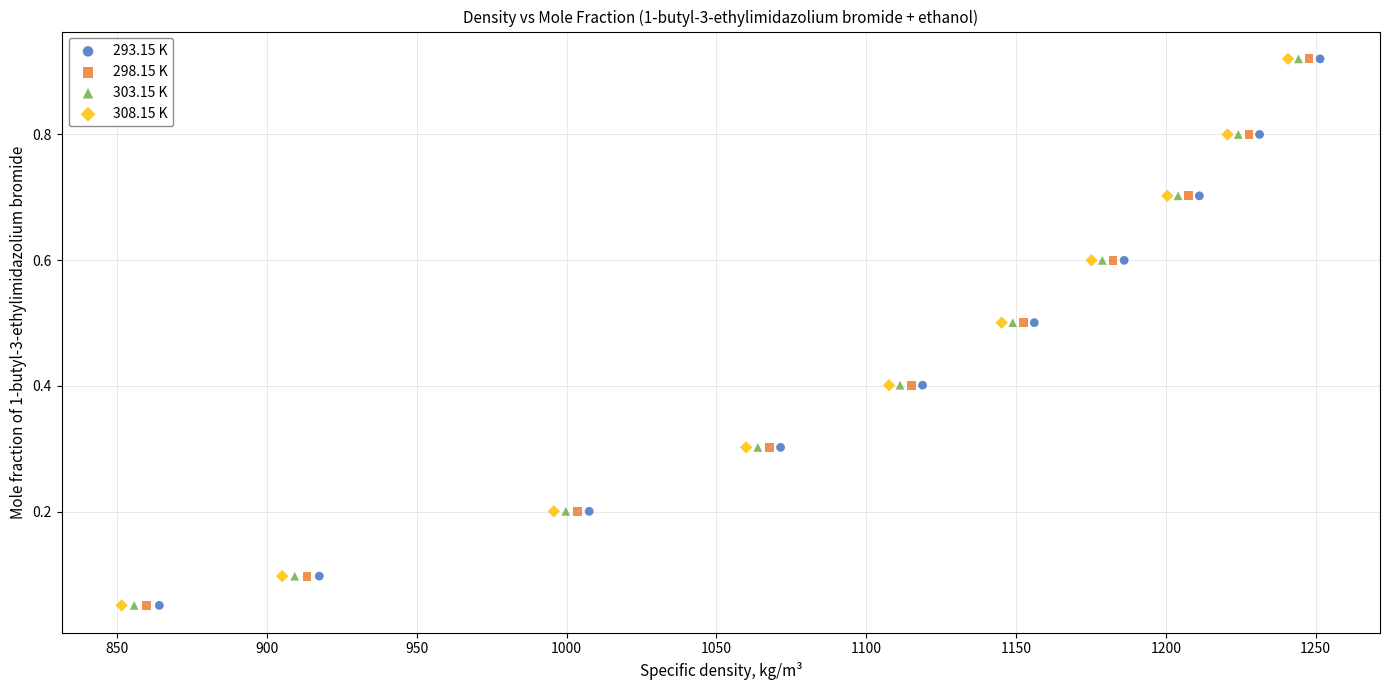

What are all the series names shown in the legend?

293.15 K, 298.15 K, 303.15 K, 308.15 K